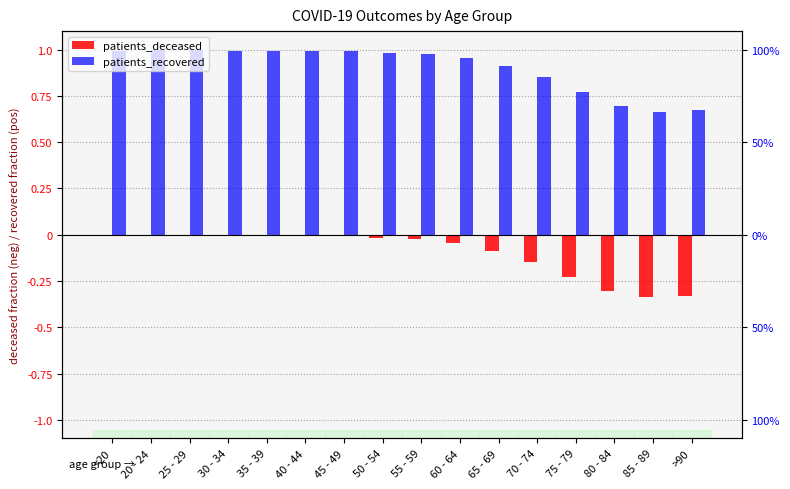

The patients_recovered series shows 1.0 at 45 - 49. True or false?

True